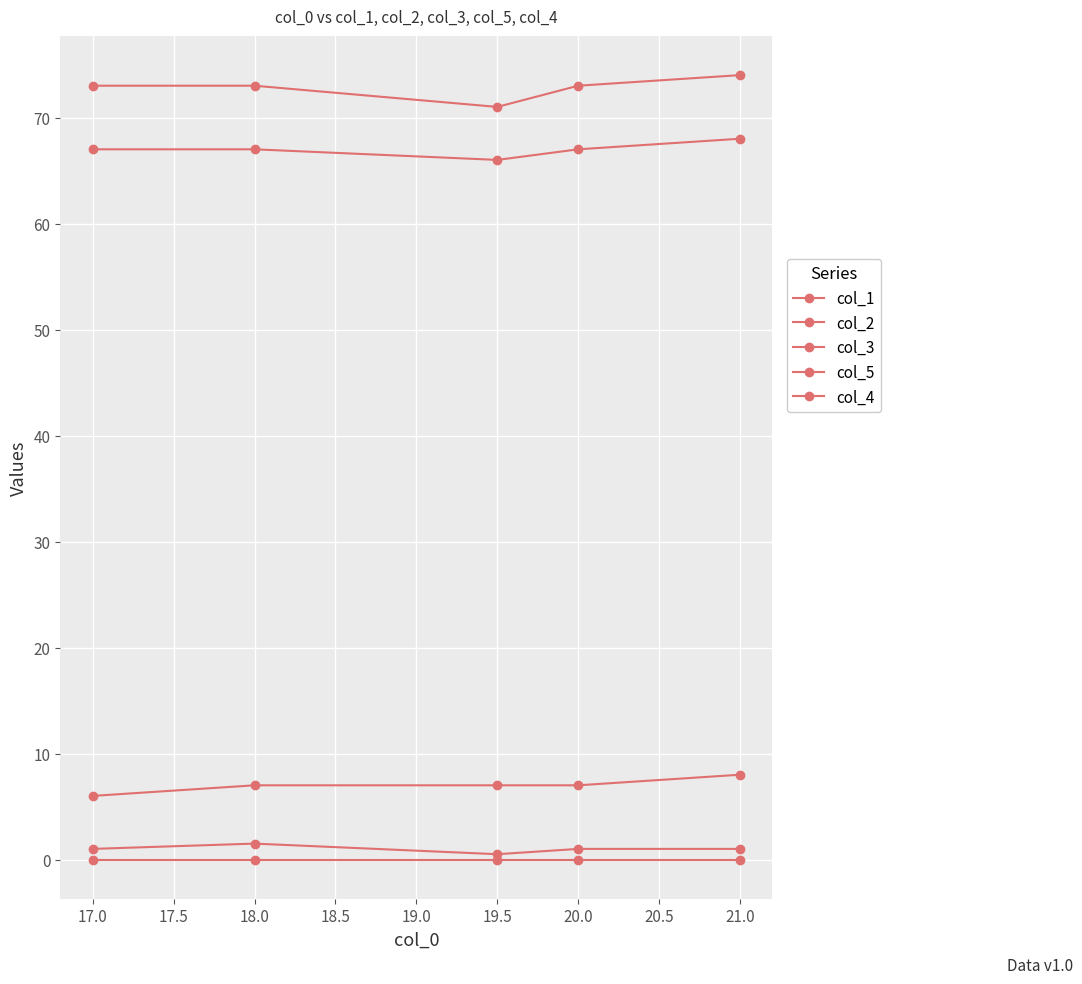

Reading left to right, what are all the values shown in this chart?

col_1: 73.0	73.0	71.0	73.0	74.0
col_2: 67.0	67.0	66.0	67.0	68.0
col_3: 1.0	1.5	0.5	1.0	1.0
col_5: 6.0	7.0	7.0	7.0	8.0
col_4: 0.0	0.0	0.0	0.0	0.0